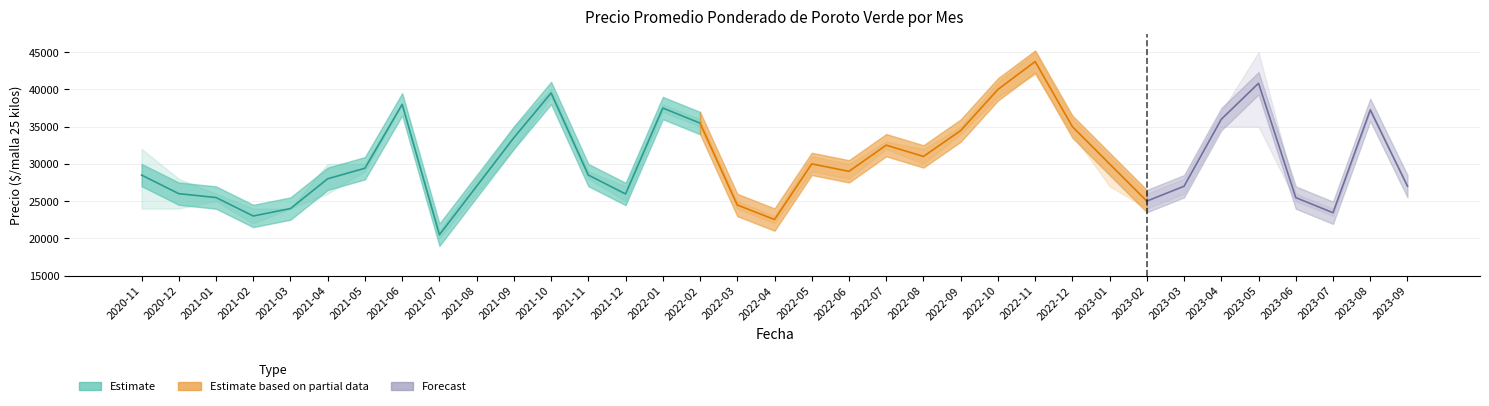

How many bars are there in each group?

3